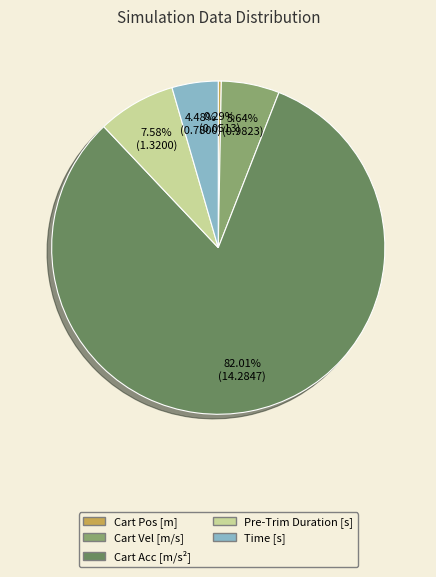

How many segments does this pie chart have?

5